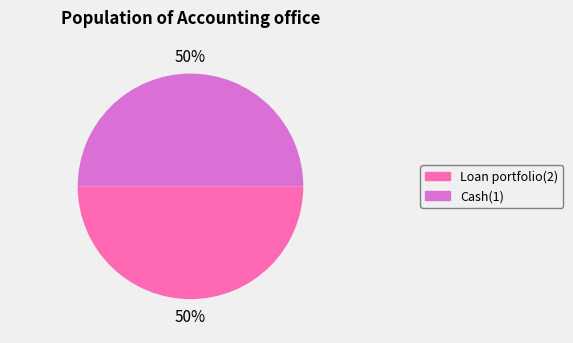

To the nearest percent, what is the average slice percentage?

50%